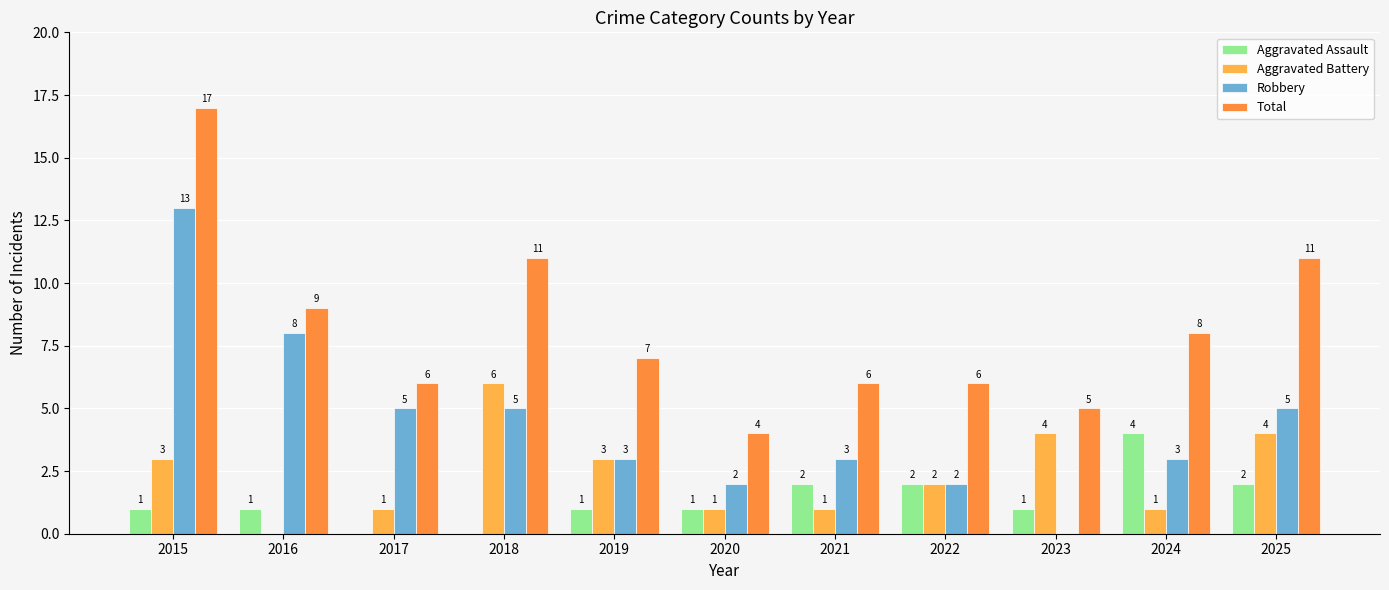

At 2020, list the series in order from largest to smallest.

Total, Robbery, Aggravated Assault, Aggravated Battery